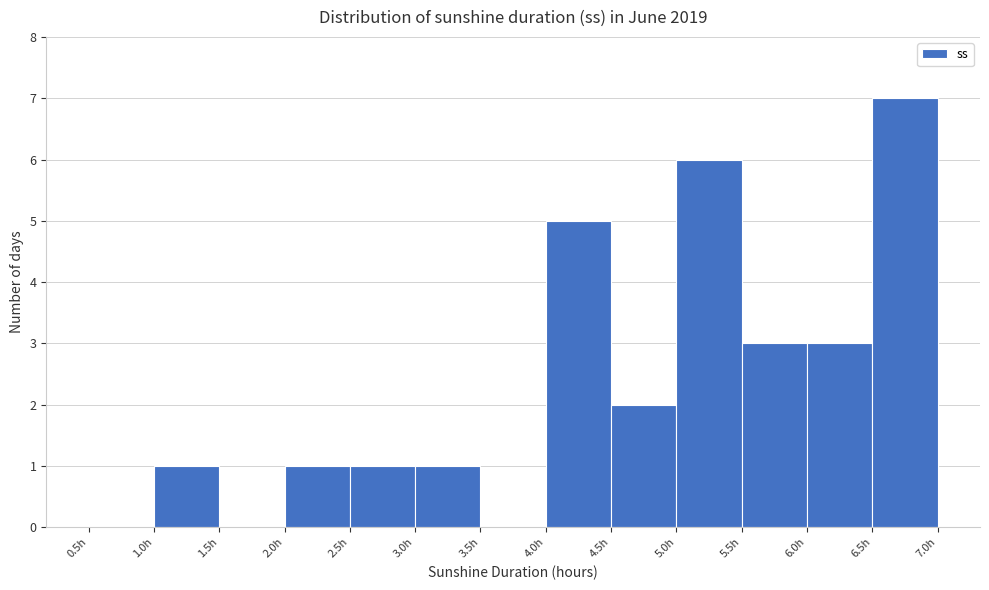

How tall is the bar that spans 6.5 to 7.0 on the x-axis? The values are not printed on the chart, so give them approximately, as read against the axis.

7